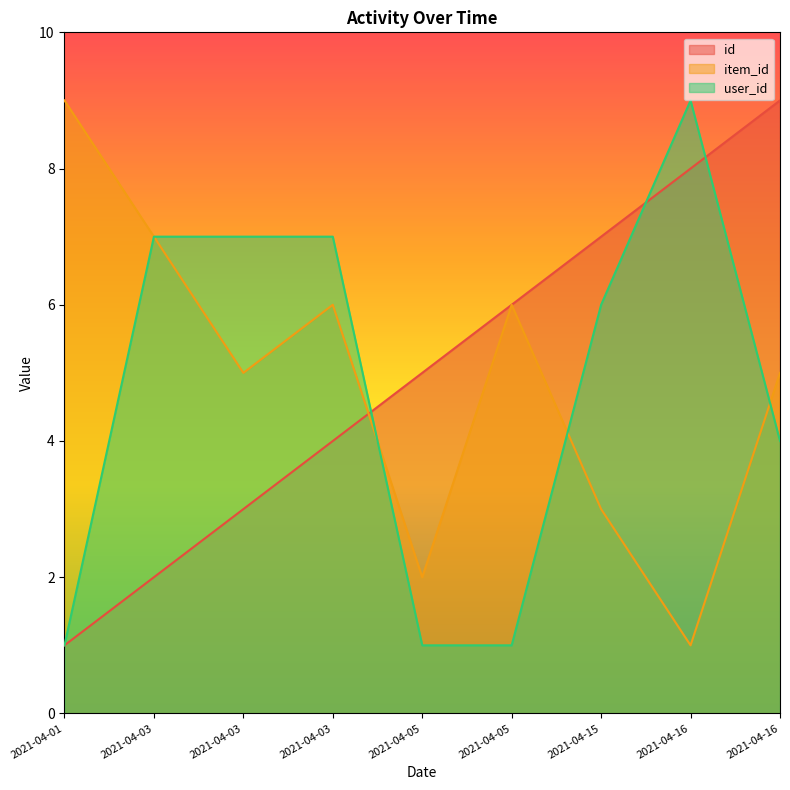

How many lines are shown in the chart?

3